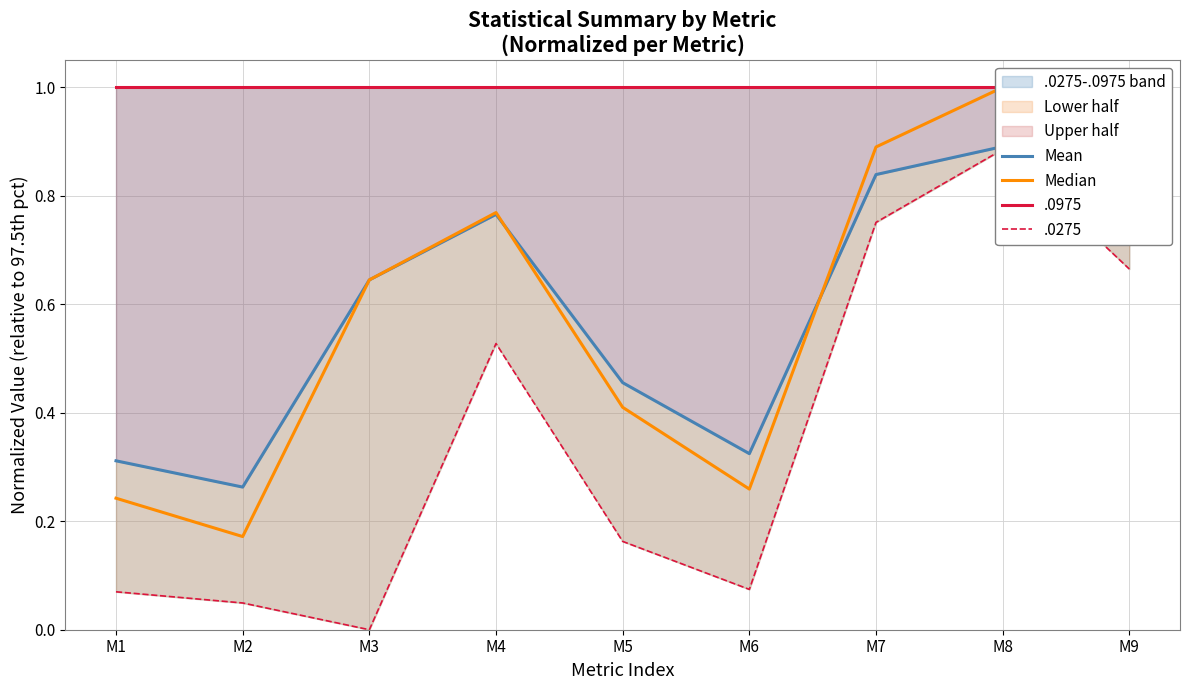

What is the average value of the Mean series?

0.6